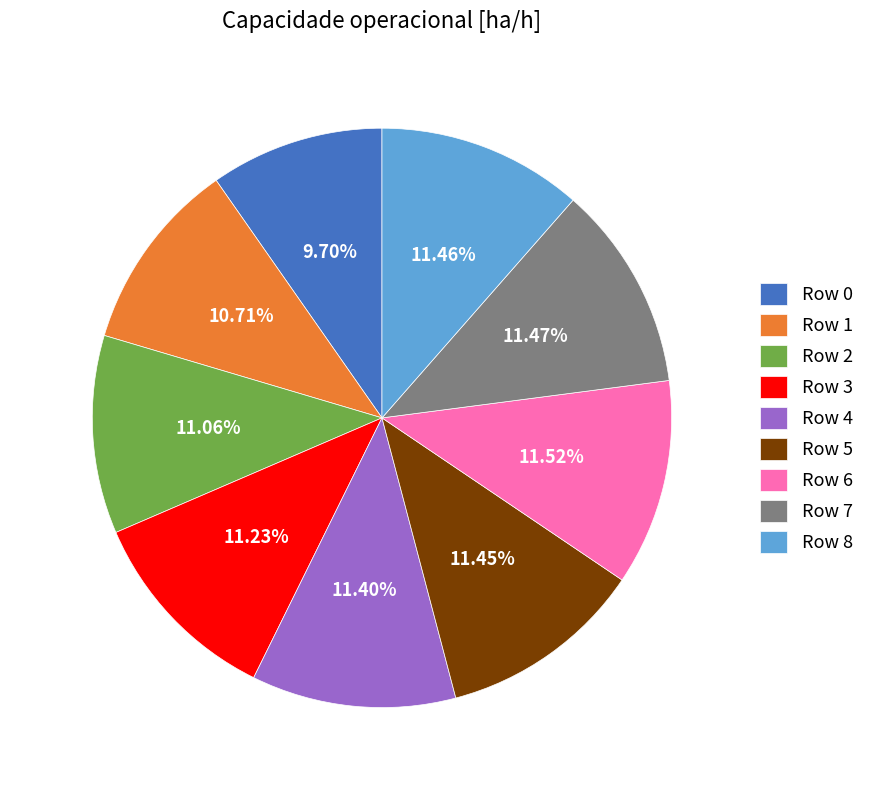

The Row 4 slice represents 5% of the pie. True or false?

False